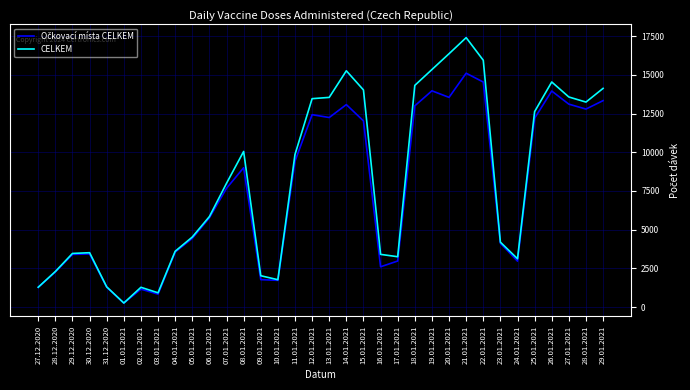

Which series has the largest range (max minus min)?

CELKEM